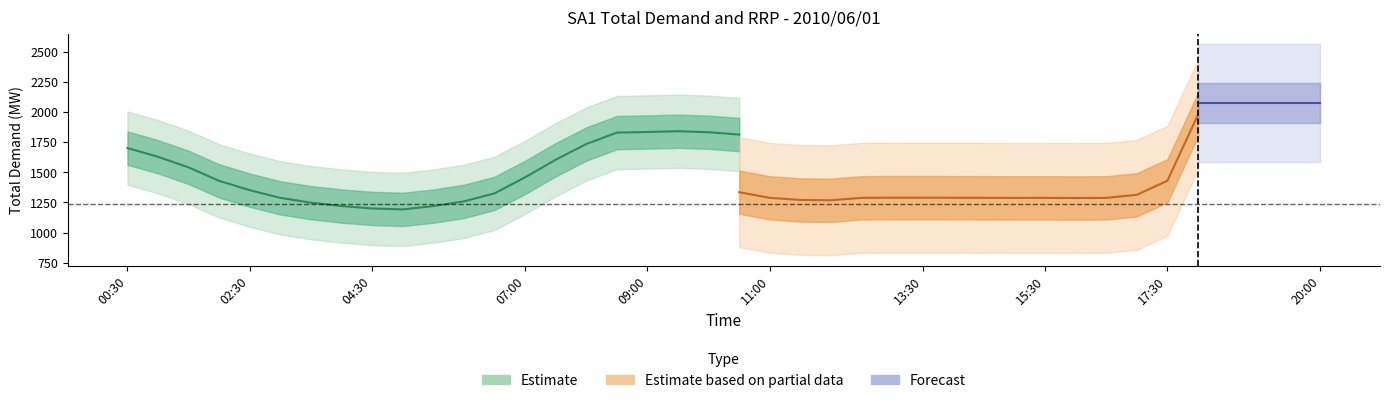

True or false: TOTALDEMAND and RRP intersect in this chart.

False